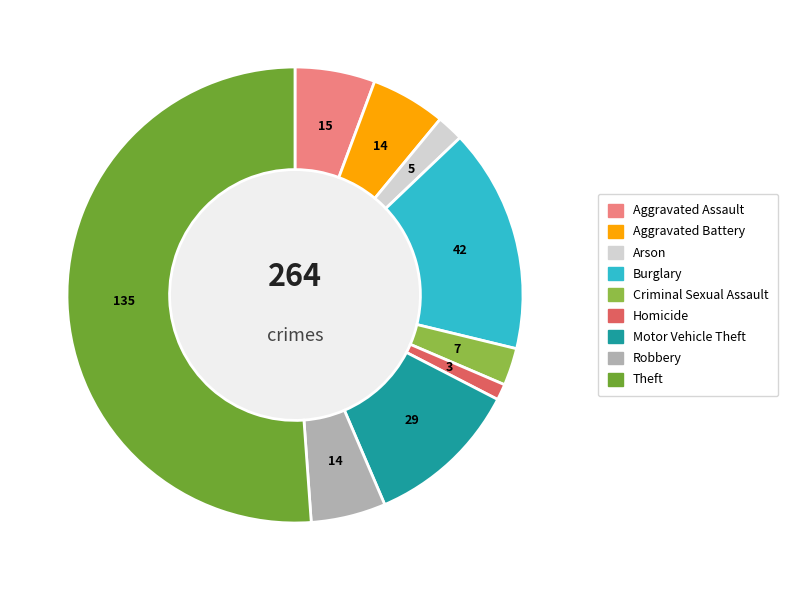

What is the majority slice?

Theft